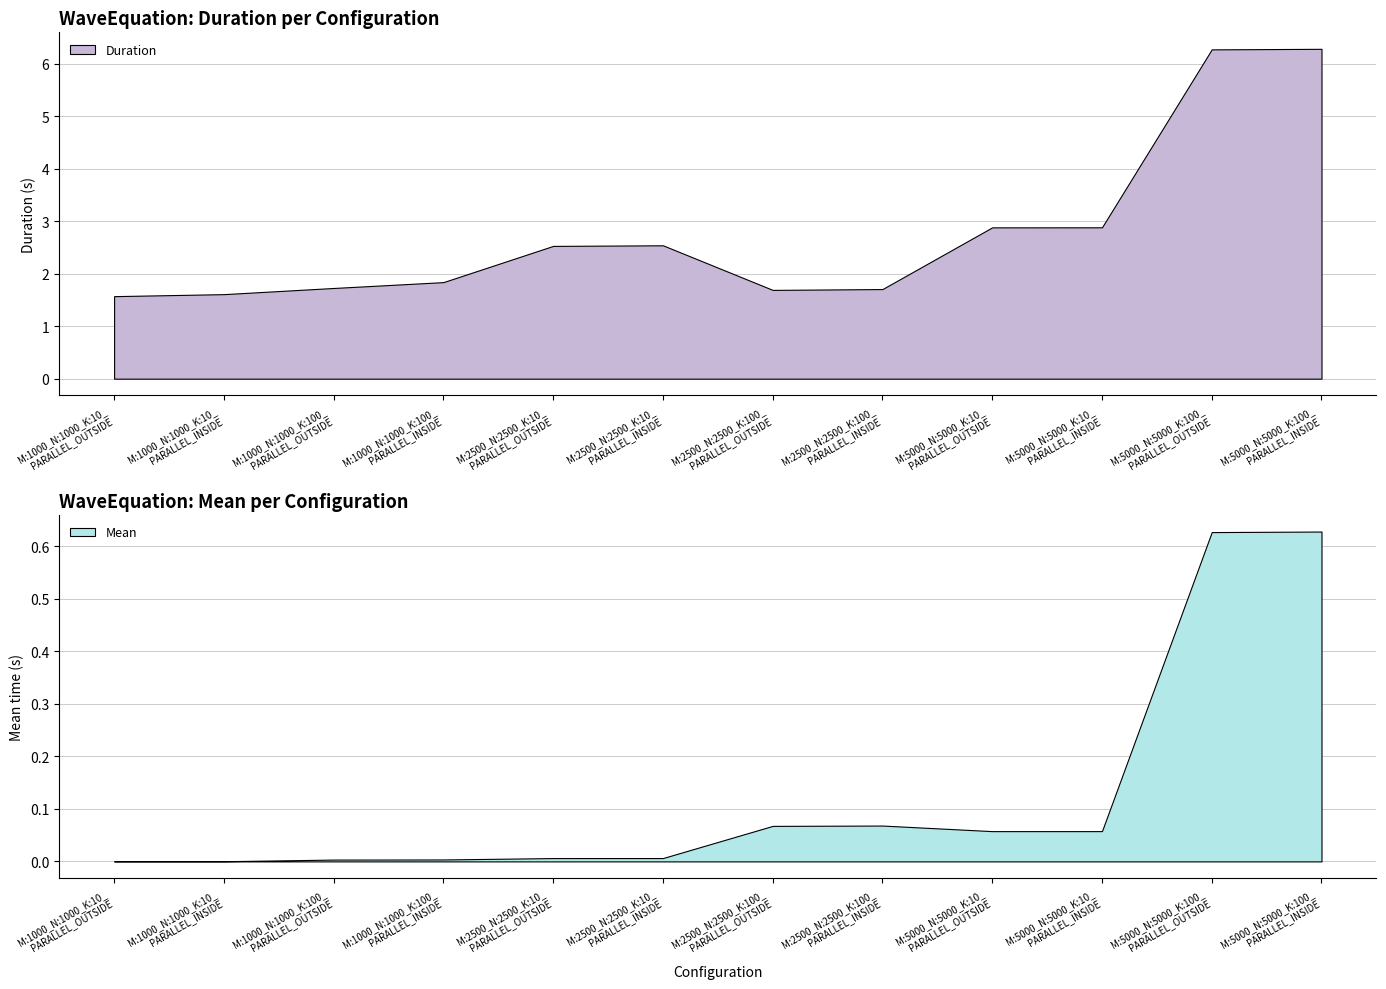

Which series has the largest total across all categories?

Duration